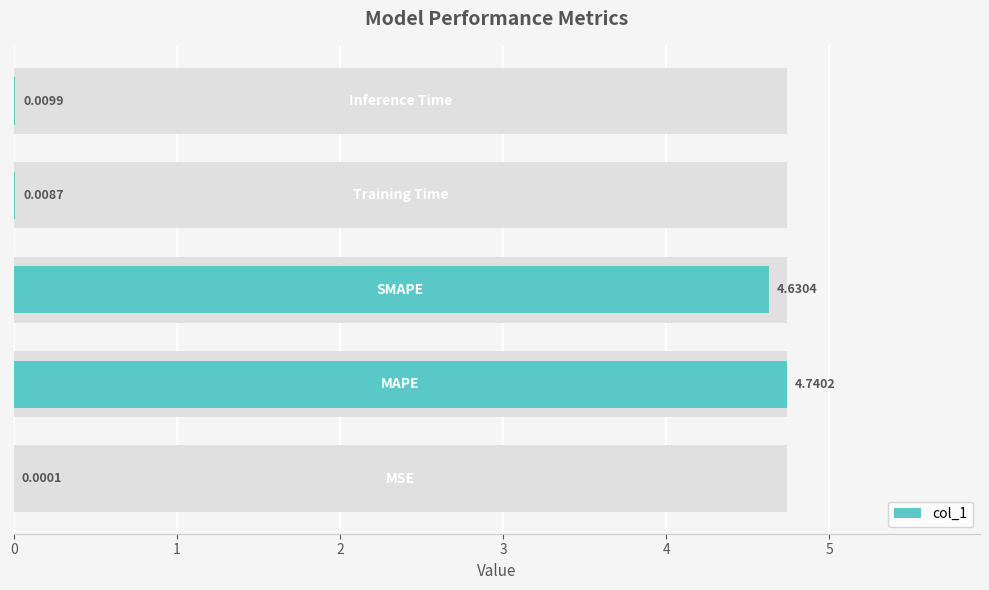

Count the number of data series in this chart.

1